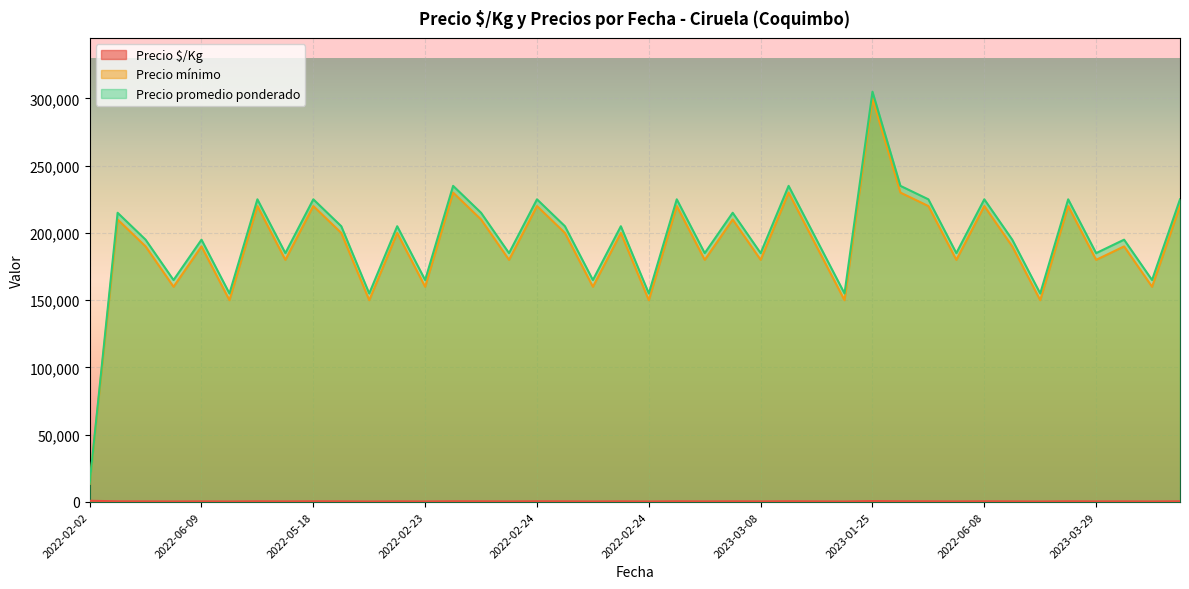

True or false: Precio promedio ponderado has more than 0 points higher than both neighbors.

True